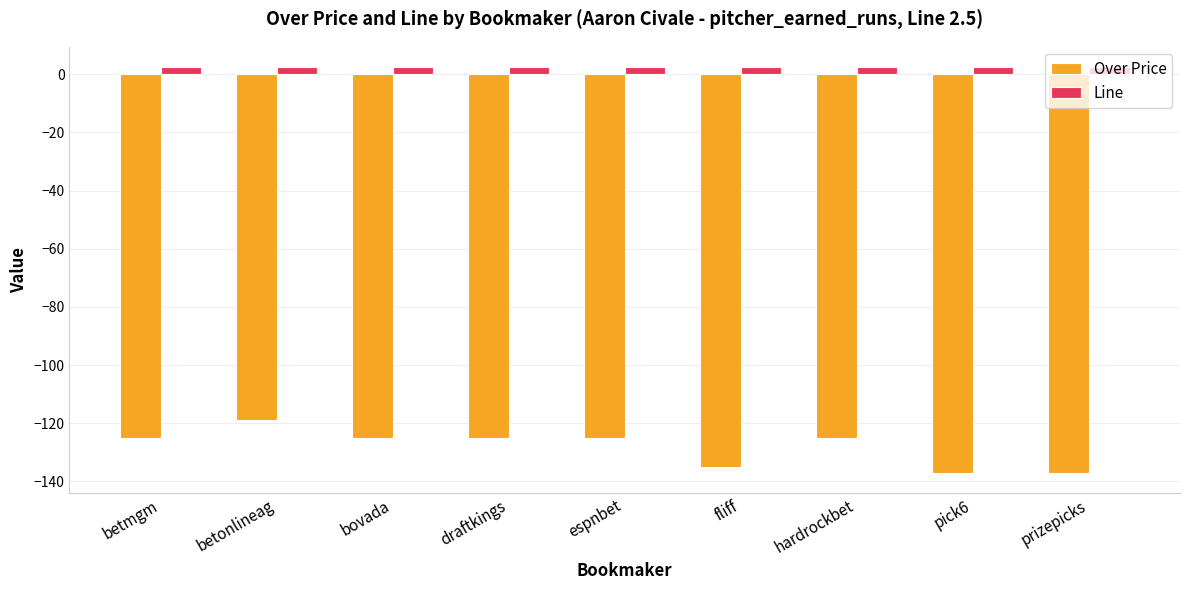

What position from the right is pick6?

2